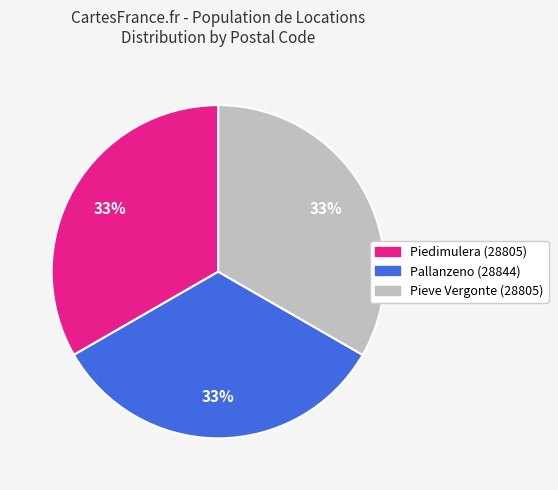

Is the sum of Pallanzeno (28844) and Piedimulera (28805) greater than half?

Yes